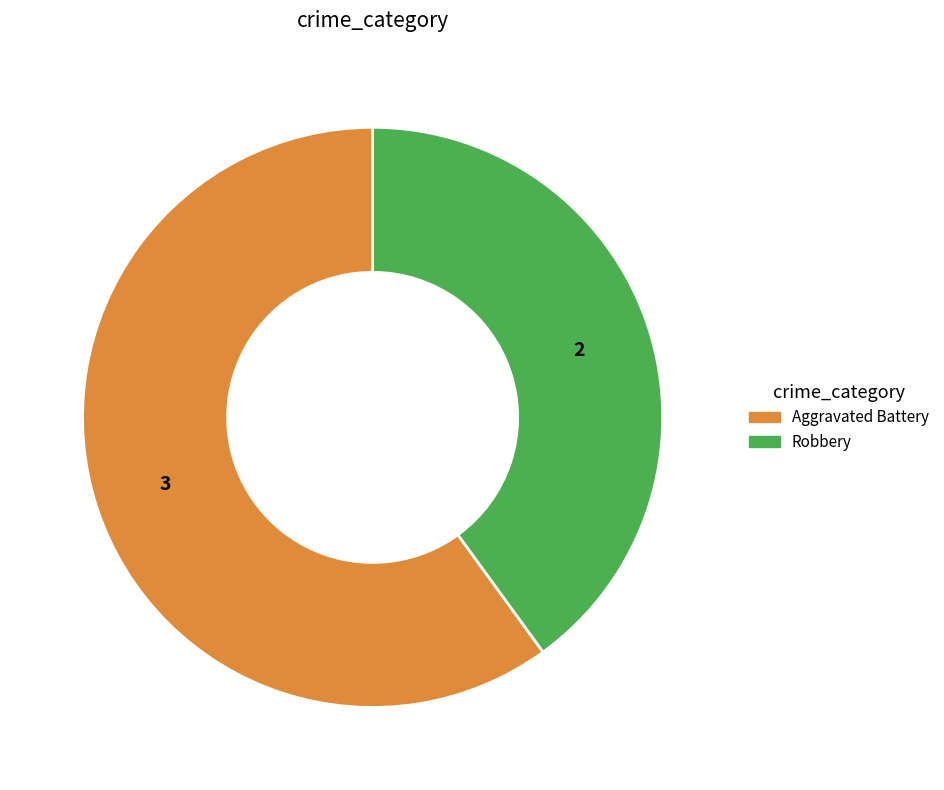

Count the number of slices in the pie.

2